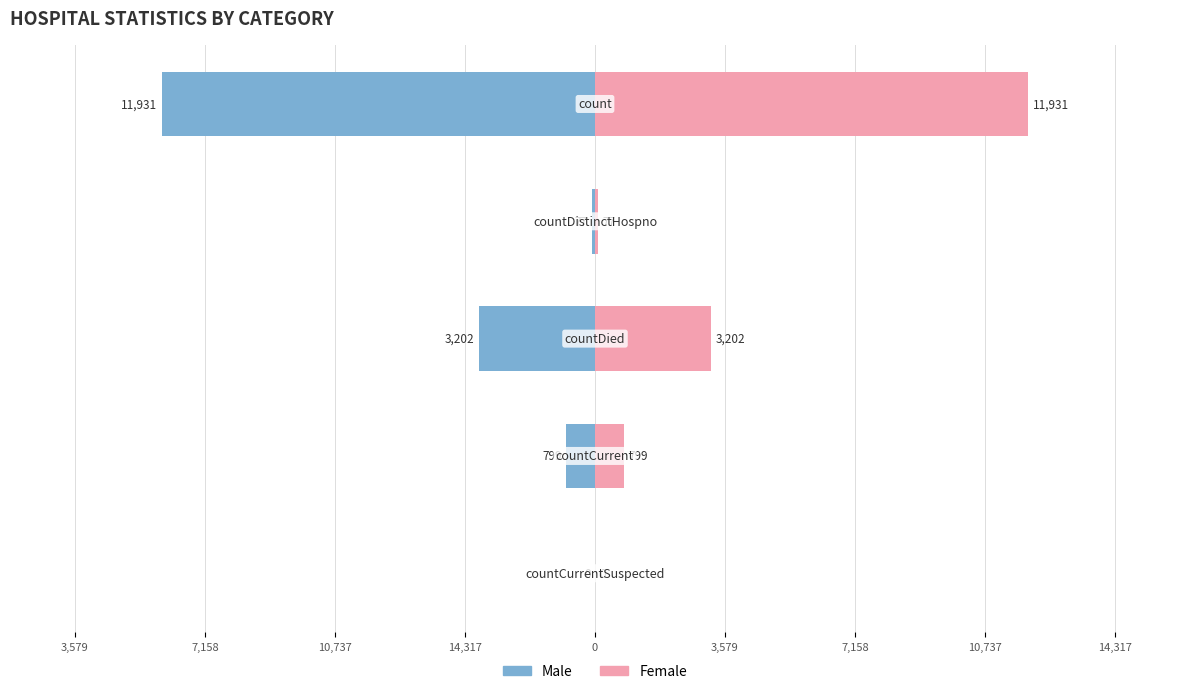

What is the sum of the Male values at 14,317 and 7,158?

-15133